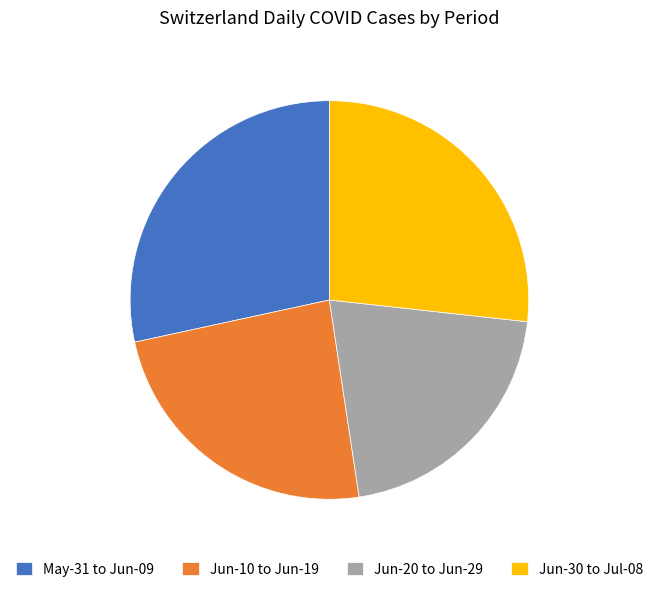

Is the sum of Jun-10 to Jun-19 and Jun-30 to Jul-08 greater than half?

Yes